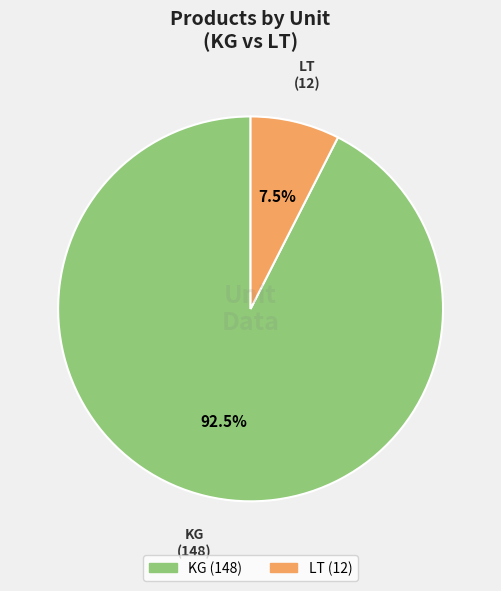

Which slice is the largest?

KG